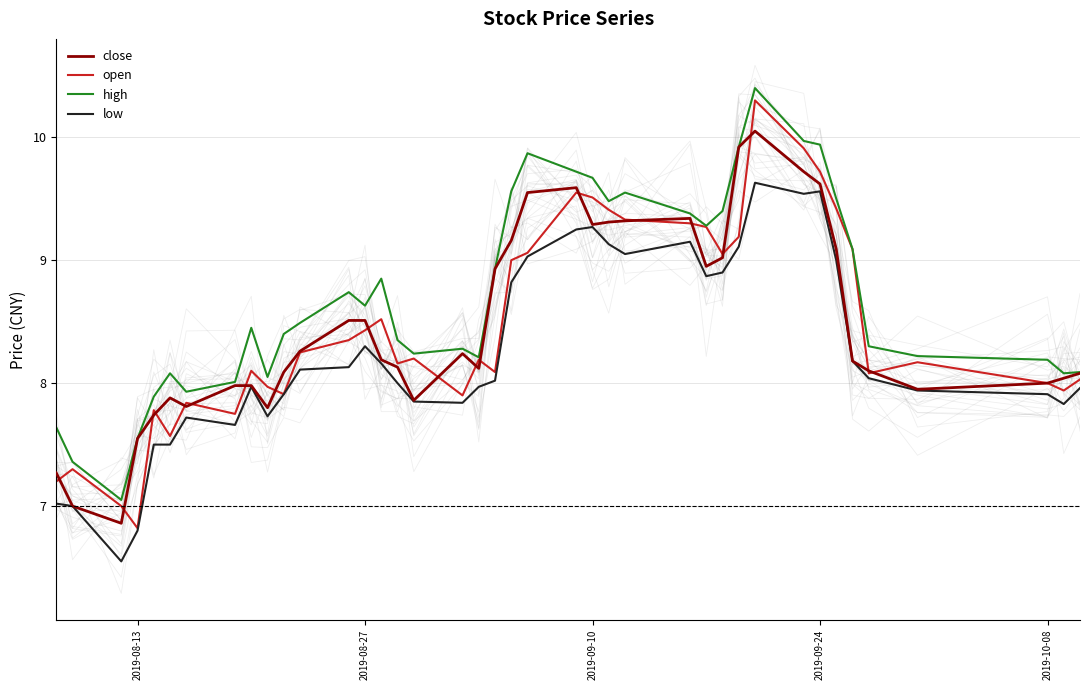

What is the minimum value for close?

6.9